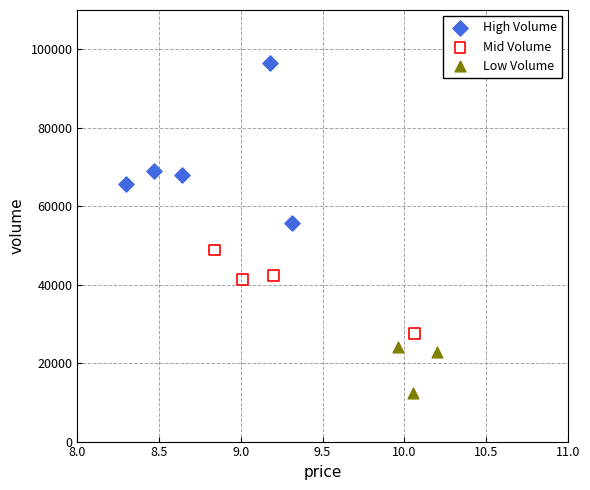

Which series contains the lowest Y value?

Low Volume